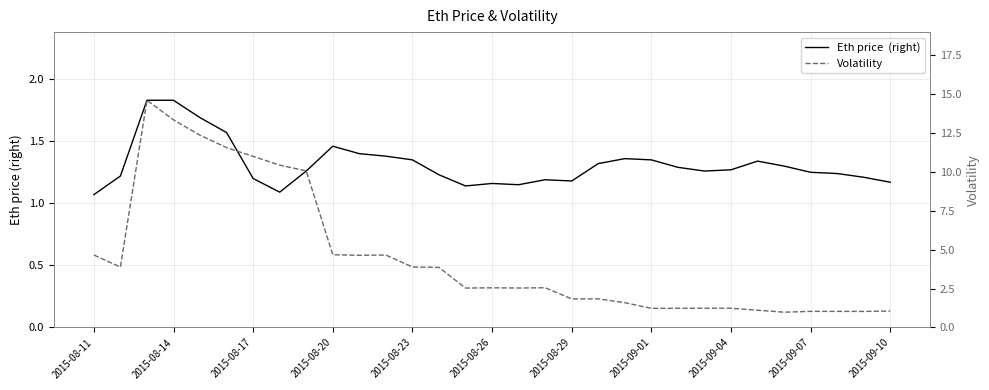

Is the value of Eth price  (right) at 13 greater than the value of Volatility at 2015-08-29?

No